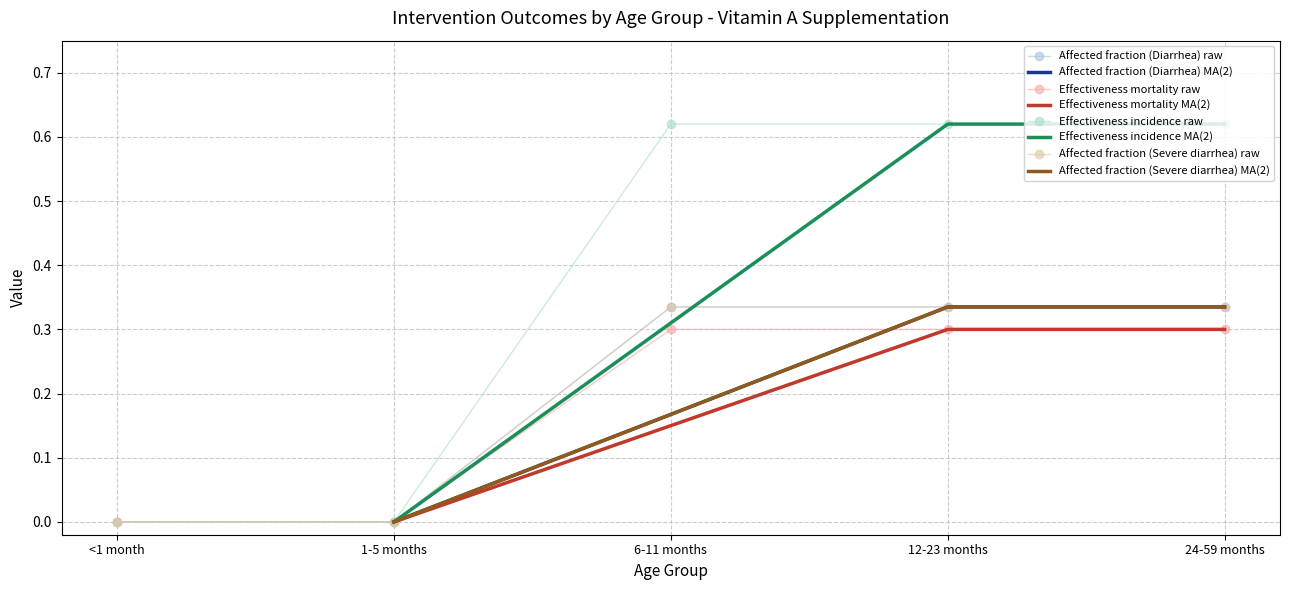

How many distinct data groups are displayed?

4